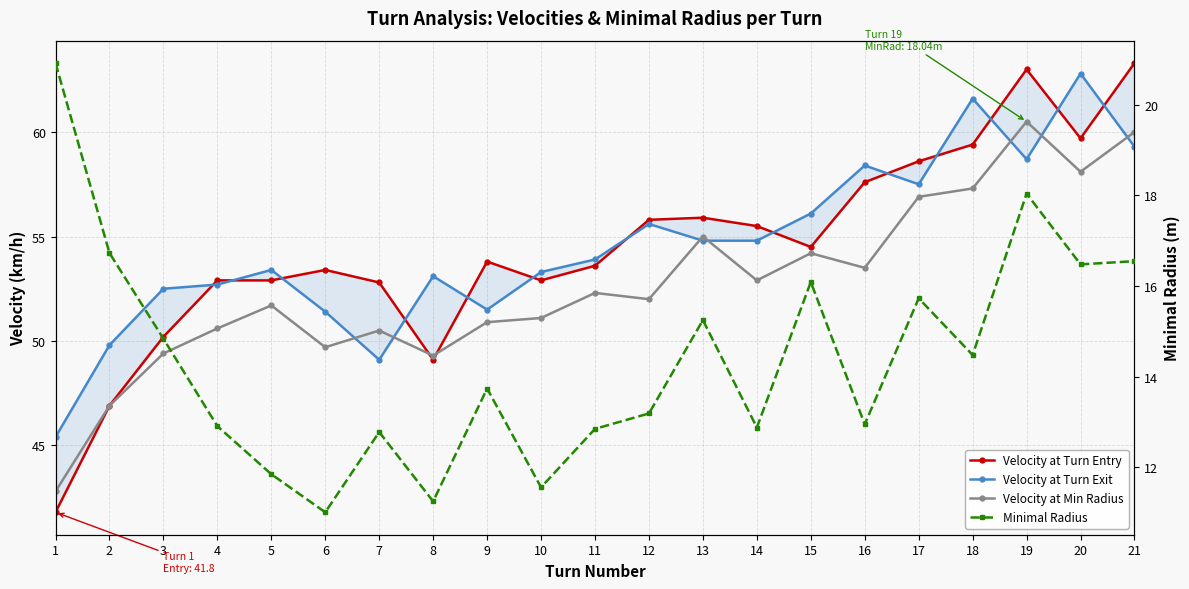

In Velocity at Turn Entry, how many points are higher than both neighbors (excluding endpoints)?

4